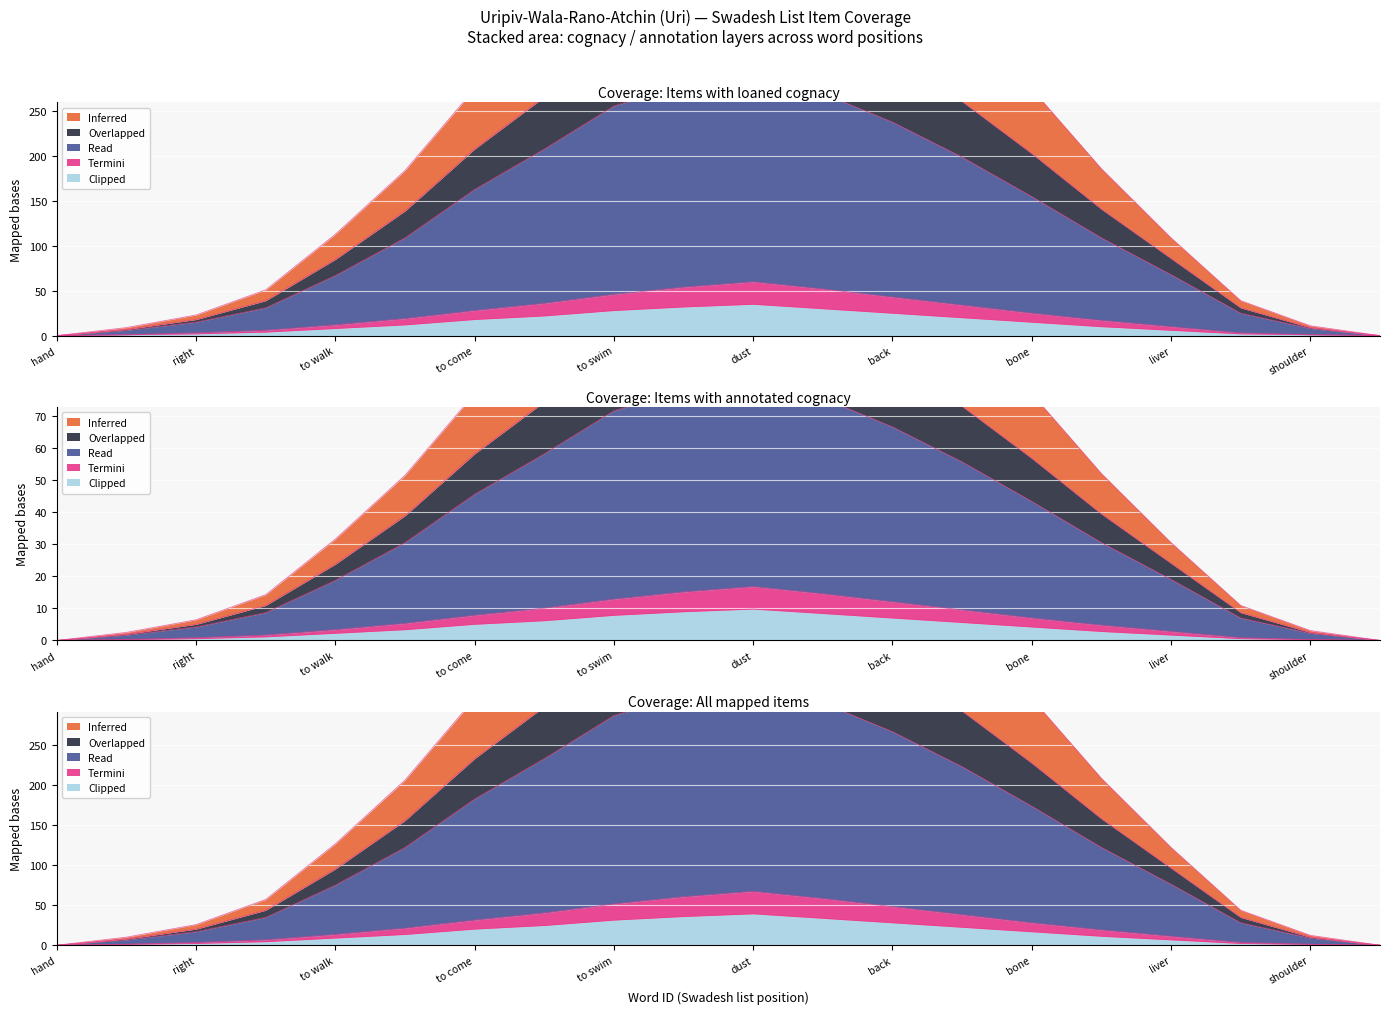

True or false: Overlapped has a value of 31.6 at to walk.

True